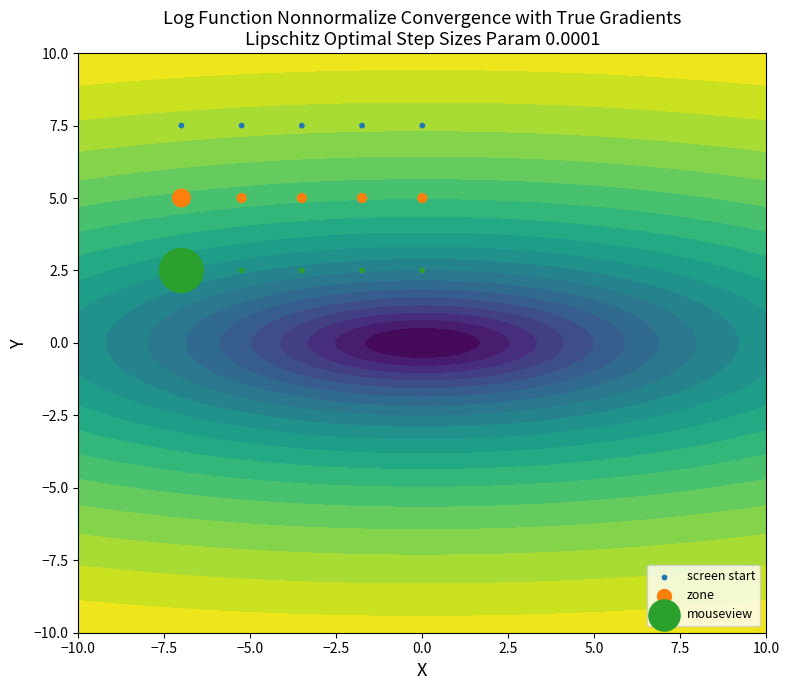

Reading left to right, transcribe all the data shown in this chart.

screen start: 7.5	7.5	7.5	7.5	7.5
zone: 5.0	5.0	5.0	5.0	5.0
mouseview: 2.5	2.5	2.5	2.5	2.5